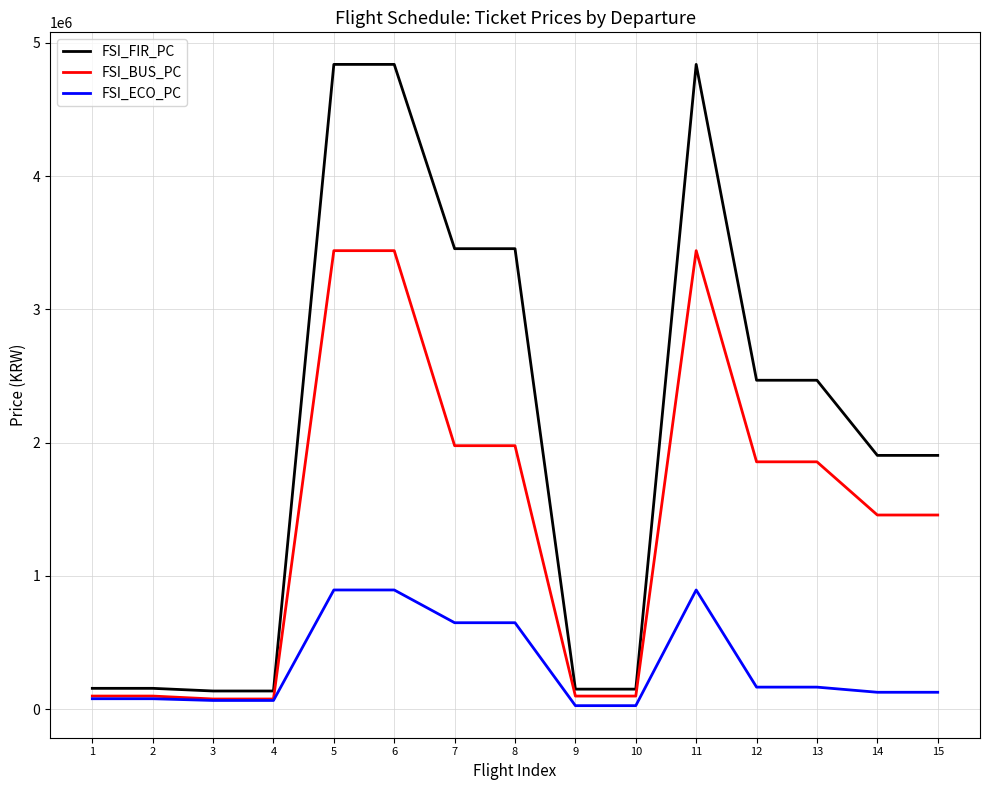

Which series has the largest range (max minus min)?

FSI_FIR_PC